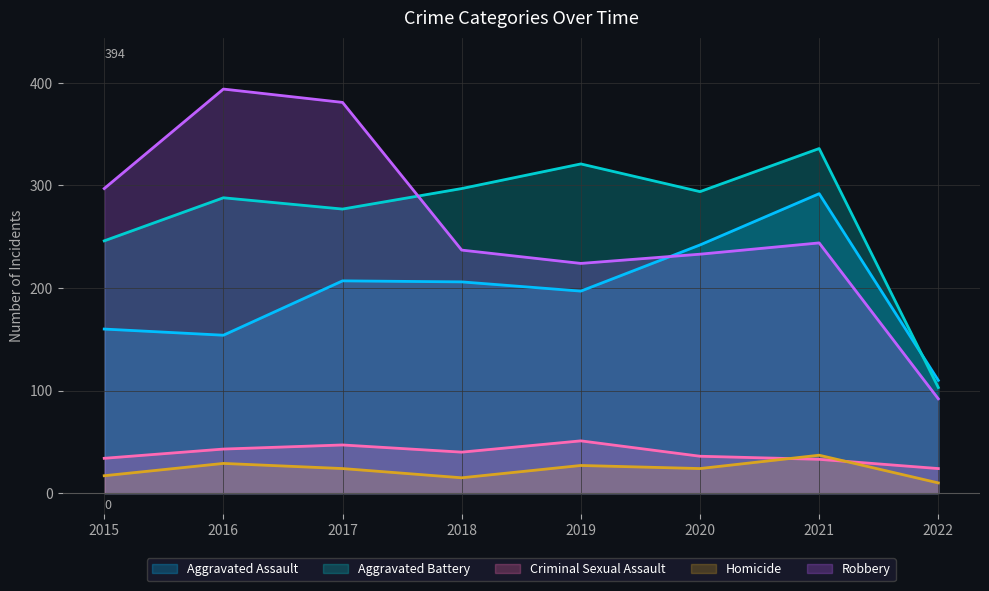

At which label does Homicide reach its minimum?

2022